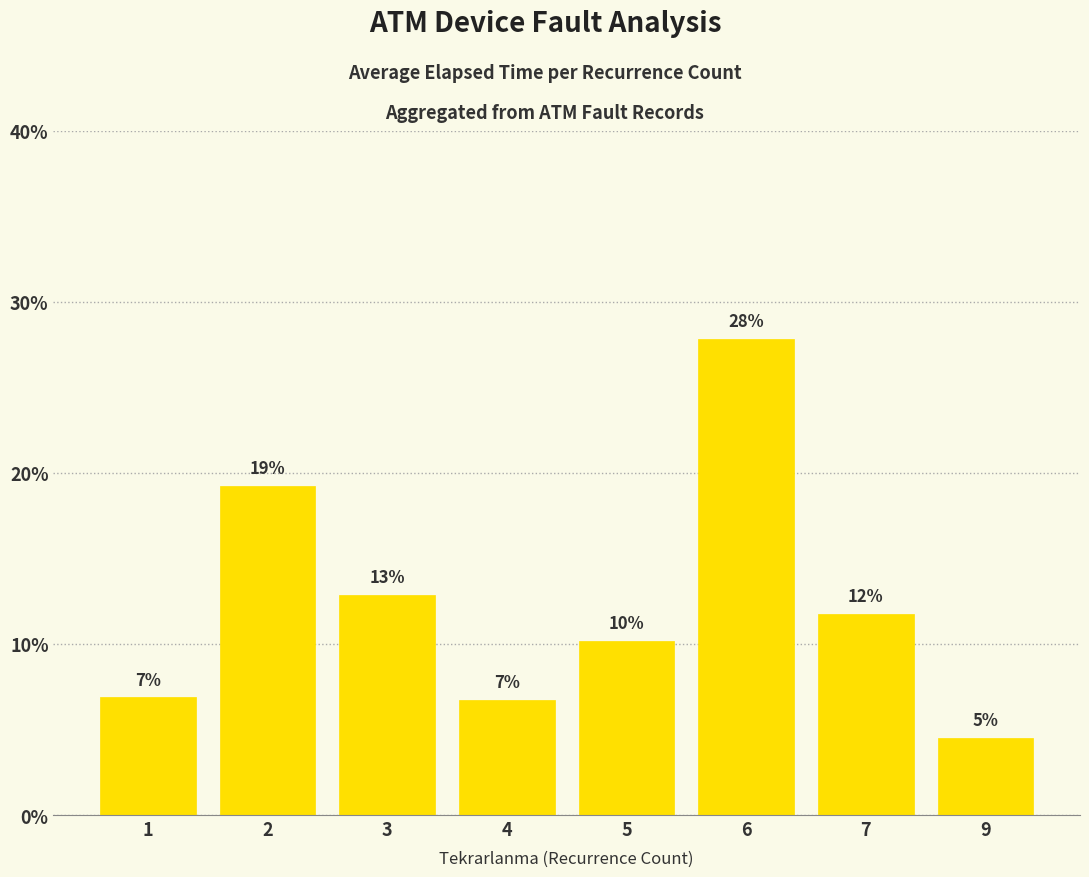

Approximately how many times larger is the value at 3 compared to 7?

1.1